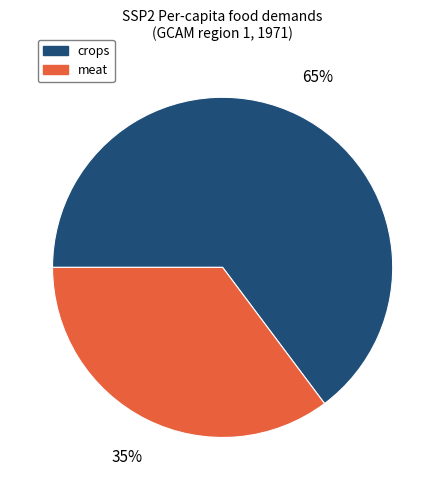

To the nearest percent, what is the combined percentage of crops and meat?

100%